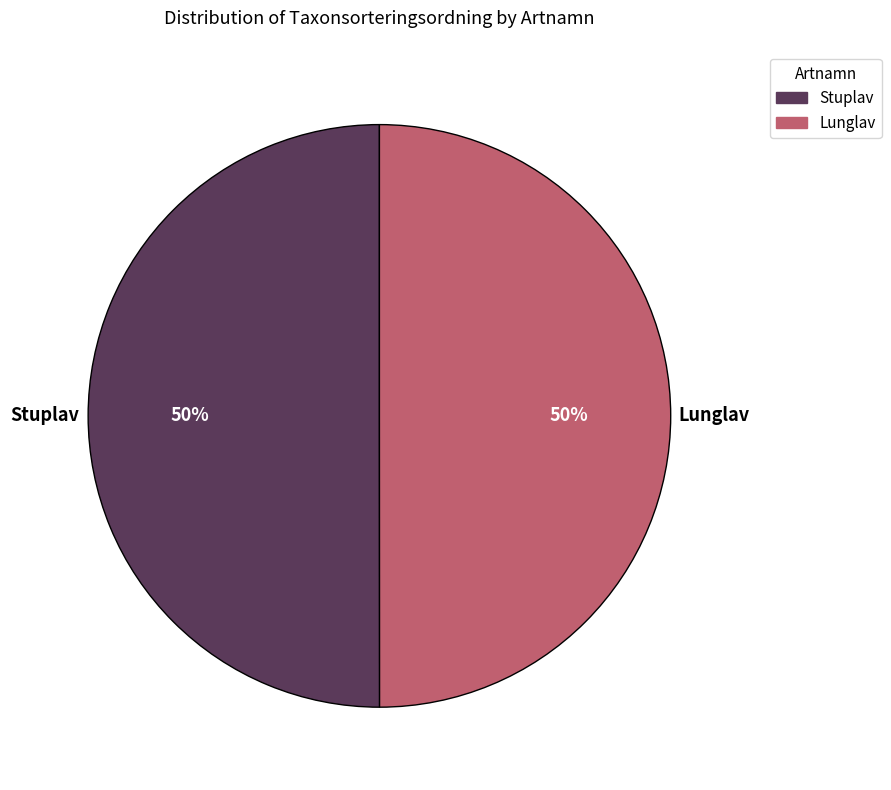

How many segments does this pie chart have?

2